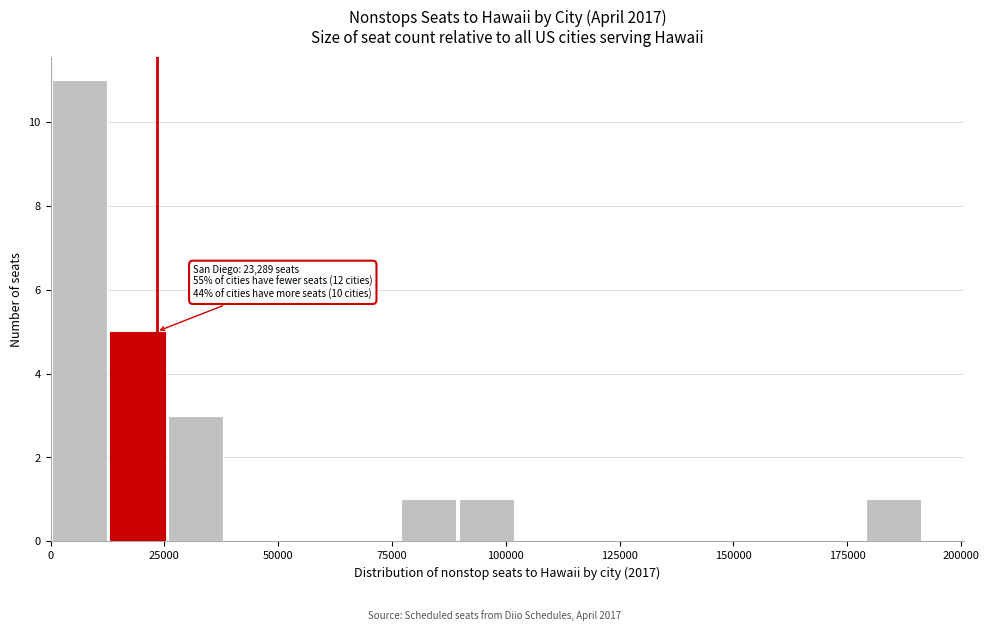

Around what value on the x-axis is the tallest bar? Give the approximate position of its centre, as read against the axis.

5000